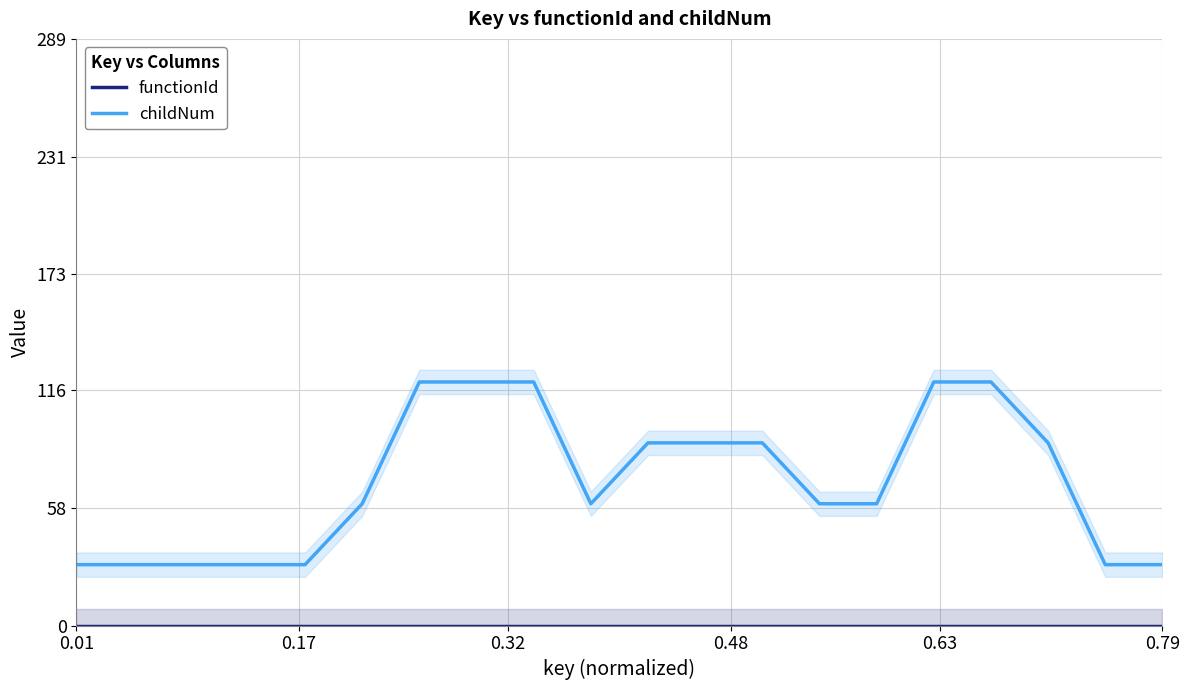

What is the minimum value for childNum?

30